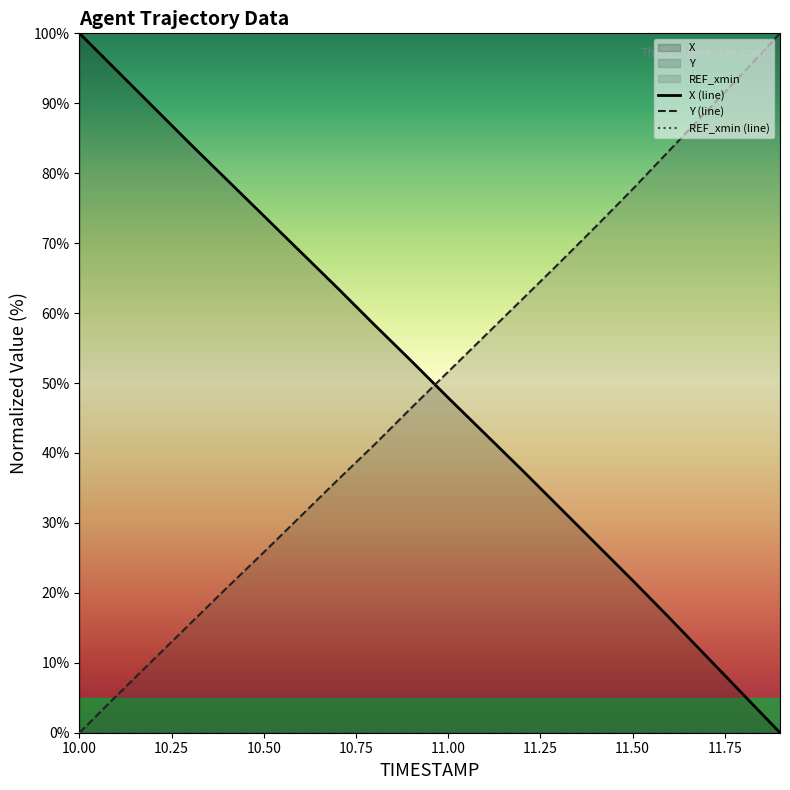

Which category has the lowest value in the Y (line) series?

10.00